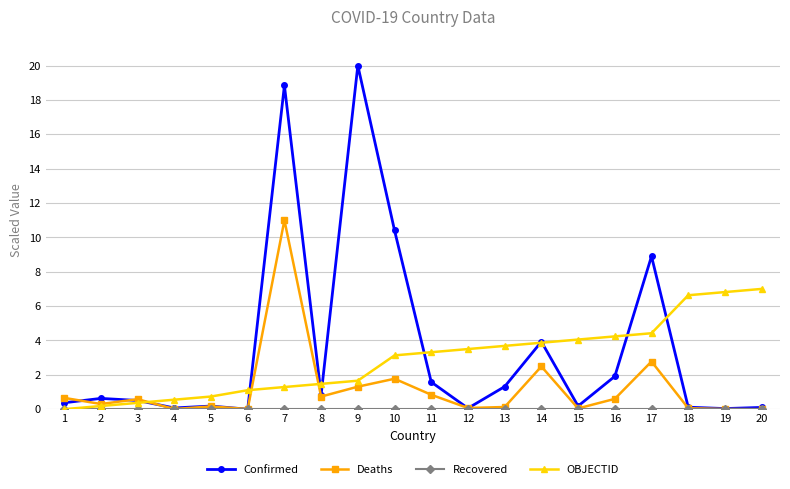

Between which two adjacent categories do Deaths and Confirmed first intersect?

1 and 2